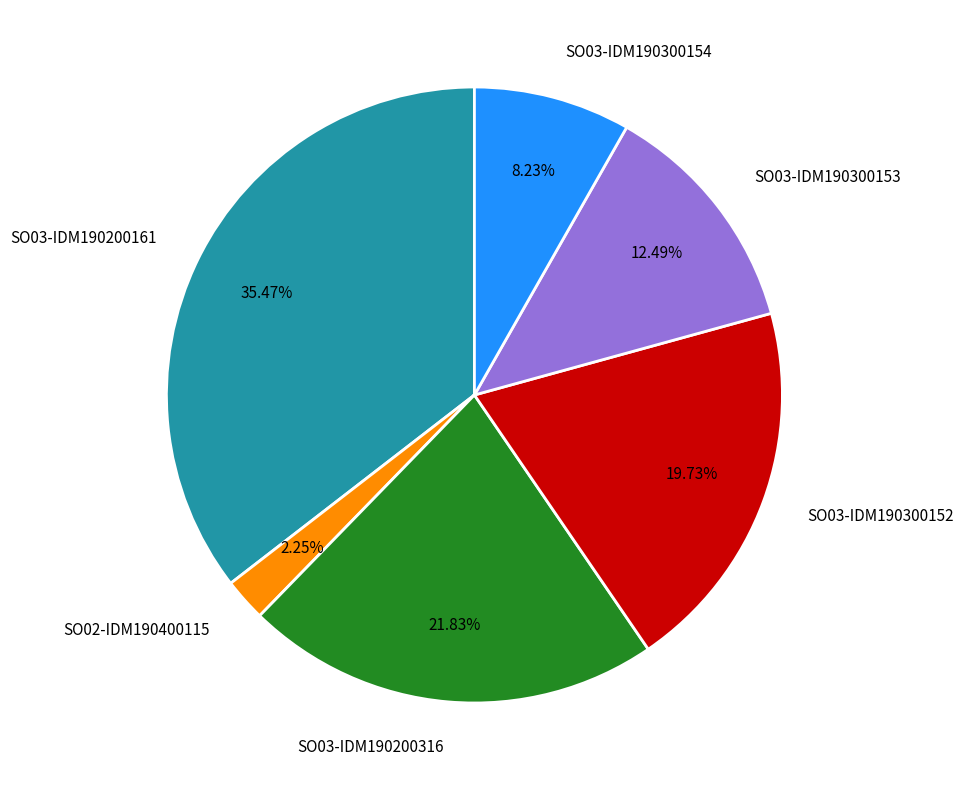

What percentage is the SO03-IDM190300153 slice, to the nearest percent?

12%